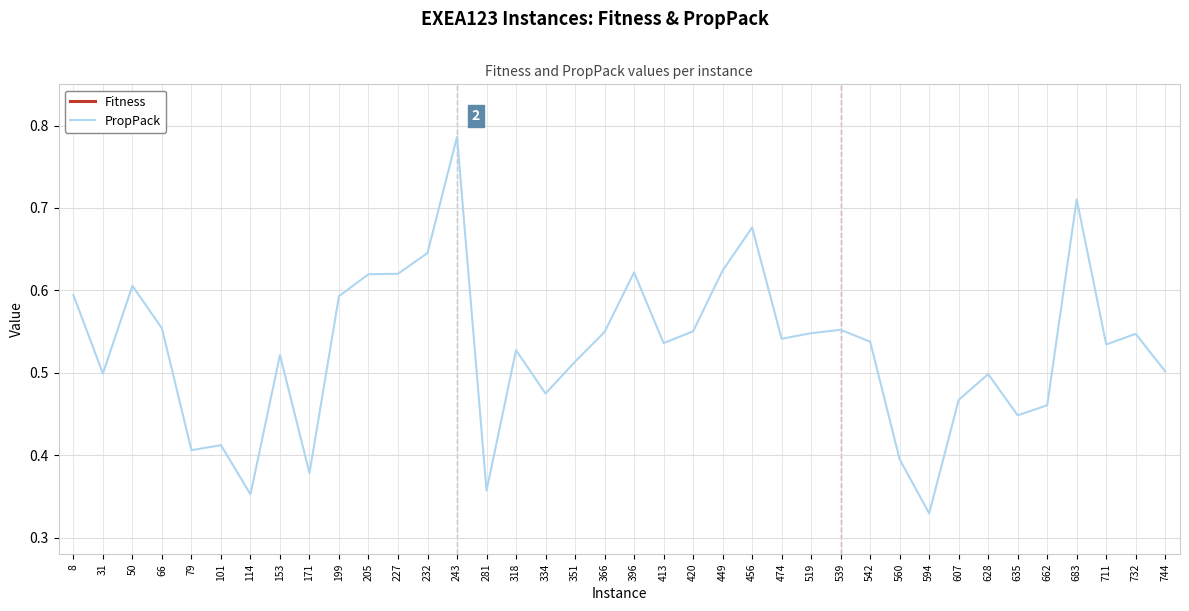

What are all the series names shown in the legend?

Fitness, PropPack